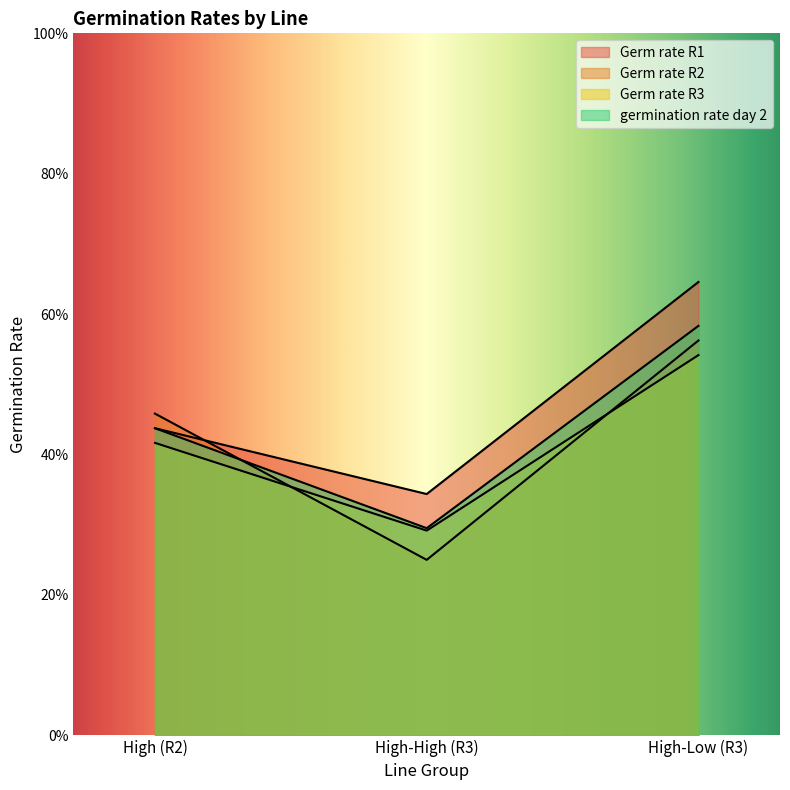

What is the difference between the maximum and second lowest values in the Germ rate R3 series?

0.1